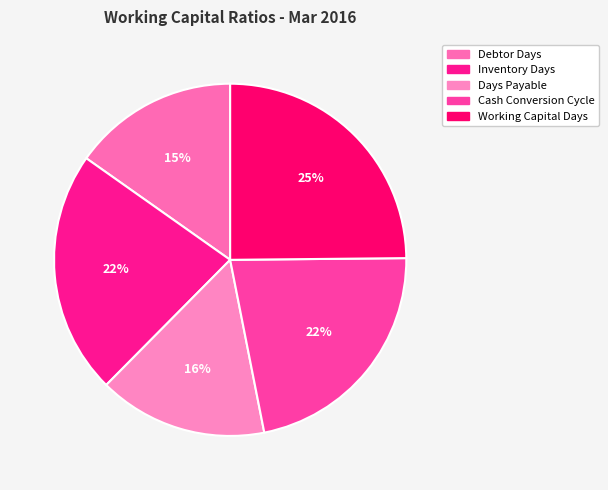

To the nearest percent, what percentage of the pie is Inventory Days?

22%